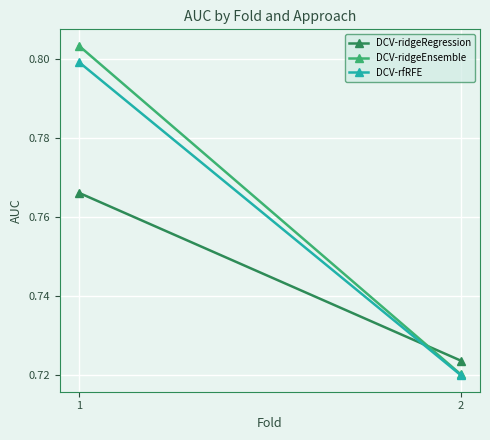

Is it true that DCV-rfRFE equals 1.2 at 1?

False